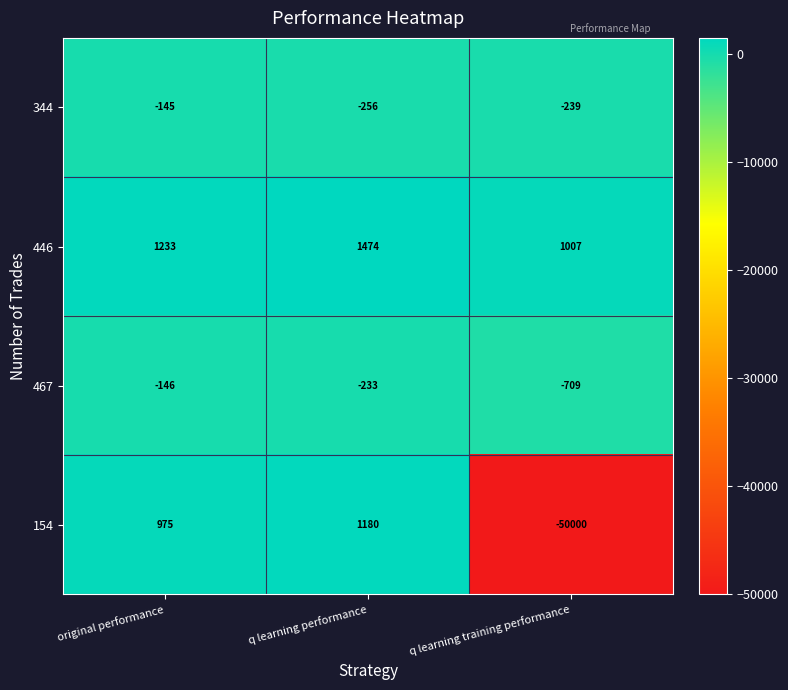

What is the sum of all 467 values?

-1088